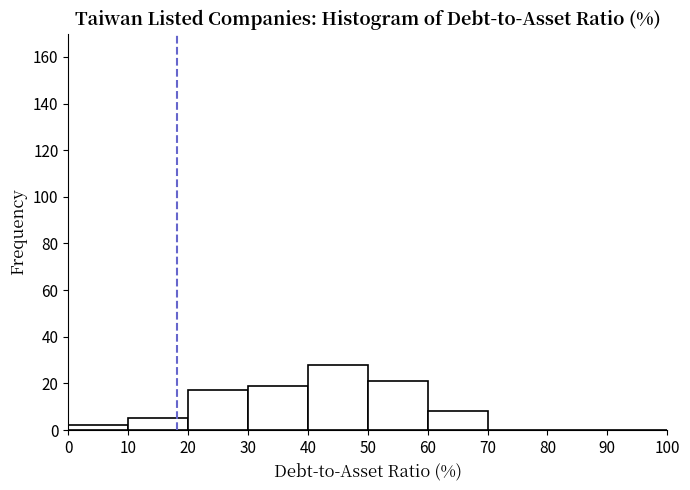

Over which range of the x-axis is the bar tallest?

40 to 50